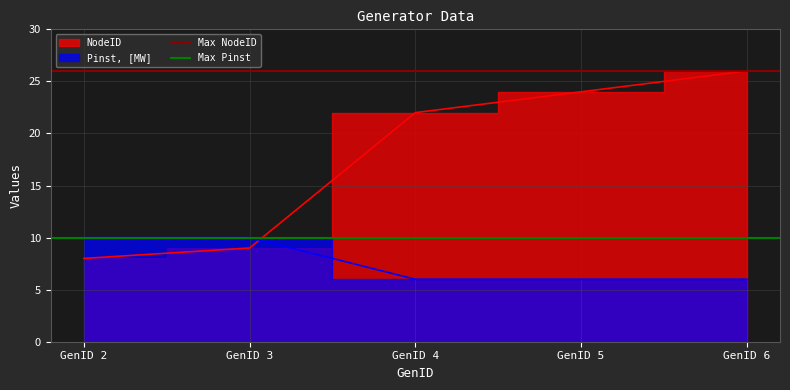

What is the maximum value shown in the chart?

26